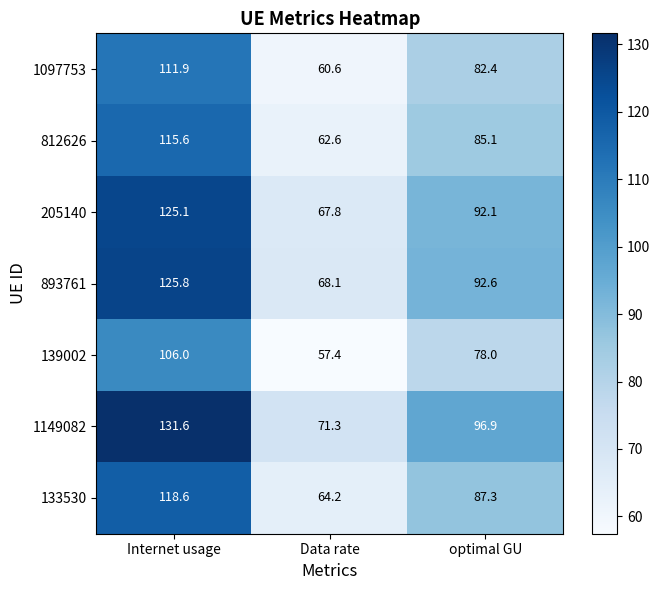

Which series has the largest range (max minus min)?

1149082